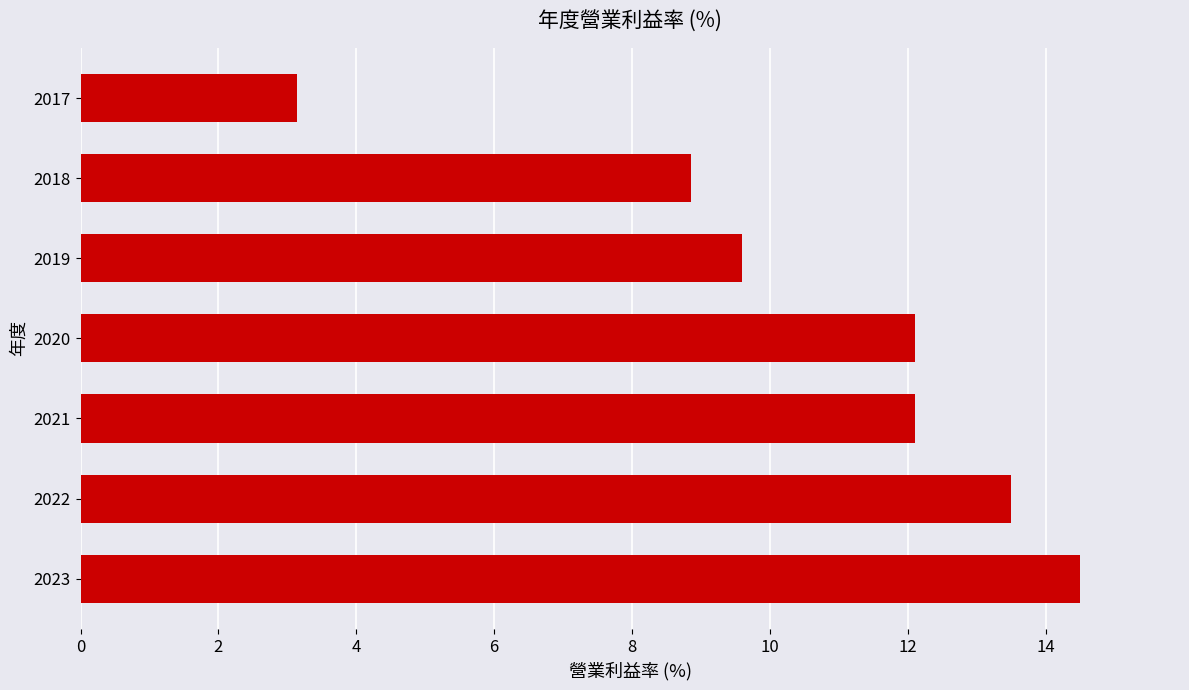

What is the sum of all values?

73.8